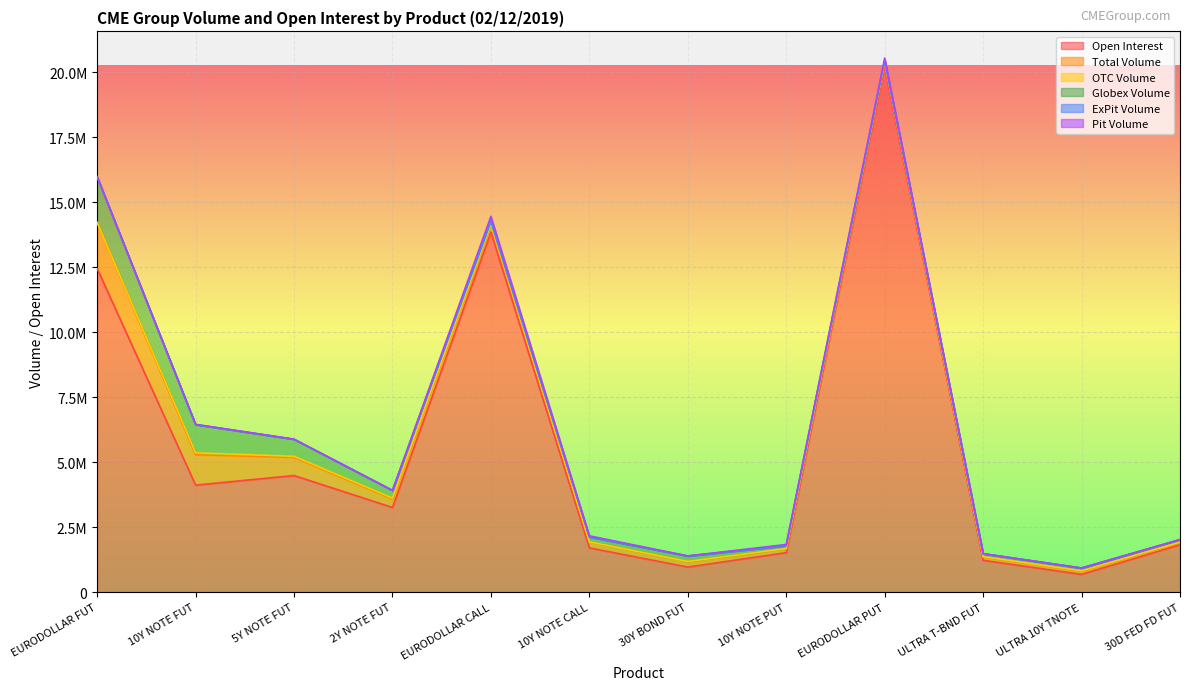

Reading right to left, what are all the values shown in this chart?

Open Interest: 30D FED FD FUT=1825204	ULTRA 10Y TNOTE=684596	ULTRA T-BND FUT=1225926	EURODOLLAR PUT=20245920	10Y NOTE PUT=1520765	30Y BOND FUT=965438	10Y NOTE CALL=1703866	EURODOLLAR CALL=13846702	2Y NOTE FUT=3257577	5Y NOTE FUT=4487225	10Y NOTE FUT=4117809	EURODOLLAR FUT=12445496
Total Volume: 30D FED FD FUT=97936	ULTRA 10Y TNOTE=122152	ULTRA T-BND FUT=127339	EURODOLLAR PUT=149238	10Y NOTE PUT=157227	30Y BOND FUT=213850	10Y NOTE CALL=231730	EURODOLLAR CALL=305518	2Y NOTE FUT=328531	5Y NOTE FUT=698447	10Y NOTE FUT=1168823	EURODOLLAR FUT=1769834
OTC Volume: 30D FED FD FUT=0	ULTRA 10Y TNOTE=14235	ULTRA T-BND FUT=11137	EURODOLLAR PUT=10000	10Y NOTE PUT=0	30Y BOND FUT=2090	10Y NOTE CALL=0	EURODOLLAR CALL=10000	2Y NOTE FUT=31420	5Y NOTE FUT=40300	10Y NOTE FUT=73914	EURODOLLAR FUT=7800
Globex Volume: 30D FED FD FUT=97936	ULTRA 10Y TNOTE=107917	ULTRA T-BND FUT=116202	EURODOLLAR PUT=57068	10Y NOTE PUT=109076	30Y BOND FUT=211087	10Y NOTE CALL=188246	EURODOLLAR CALL=110980	2Y NOTE FUT=297111	5Y NOTE FUT=656643	10Y NOTE FUT=1085968	EURODOLLAR FUT=1750178
ExPit Volume: 30D FED FD FUT=0	ULTRA 10Y TNOTE=0	ULTRA T-BND FUT=0	EURODOLLAR PUT=0	10Y NOTE PUT=0	30Y BOND FUT=0	10Y NOTE CALL=0	EURODOLLAR CALL=0	2Y NOTE FUT=0	5Y NOTE FUT=0	10Y NOTE FUT=0	EURODOLLAR FUT=0
Pit Volume: 30D FED FD FUT=0	ULTRA 10Y TNOTE=0	ULTRA T-BND FUT=0	EURODOLLAR PUT=82170	10Y NOTE PUT=48151	30Y BOND FUT=673	10Y NOTE CALL=43484	EURODOLLAR CALL=184538	2Y NOTE FUT=0	5Y NOTE FUT=1504	10Y NOTE FUT=8941	EURODOLLAR FUT=11856